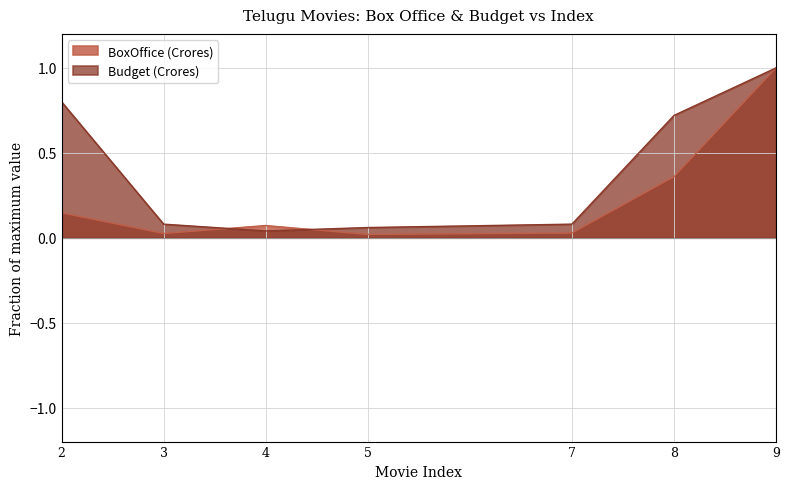

List the series in order of their overall mean, lowest first.

BoxOffice (Crores), Budget (Crores)